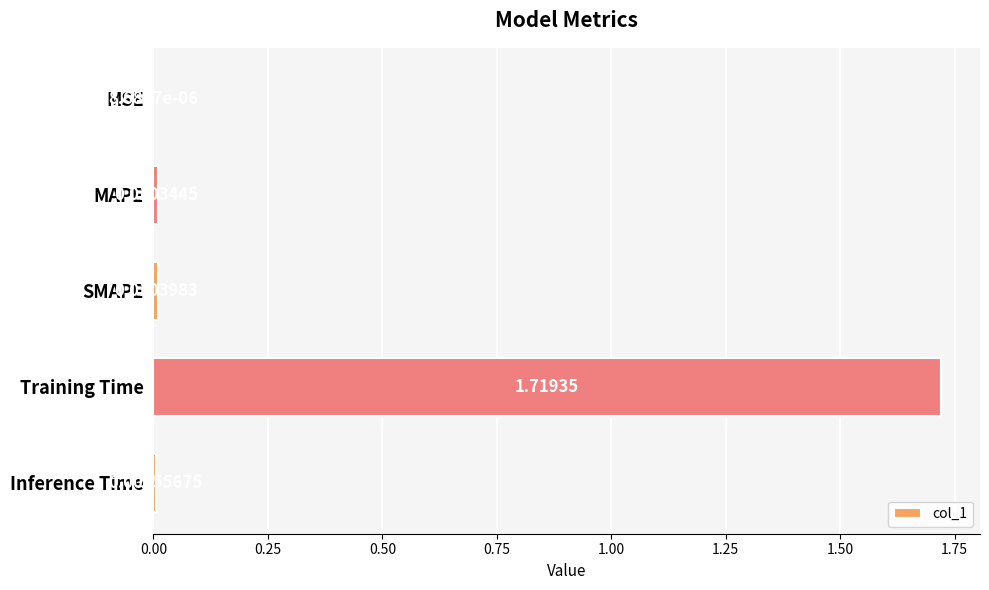

At which label is the value closest to 0?

MSE